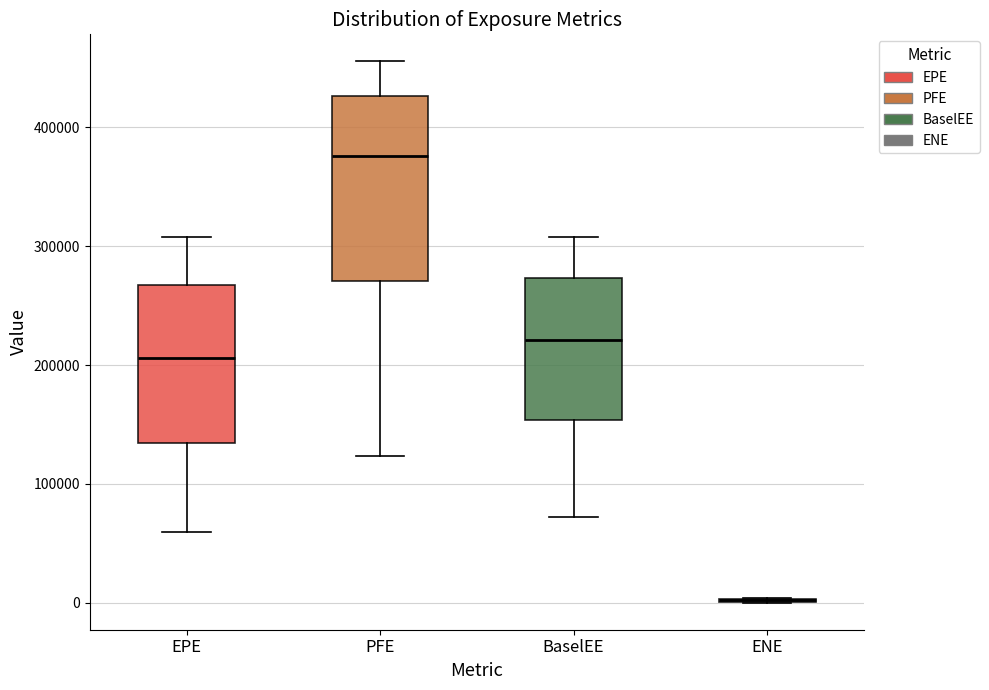

Where does the upper whisker of the box for EPE end on the y-axis? The values are not printed on the chart, so give them approximately, as read against the axis.

310000